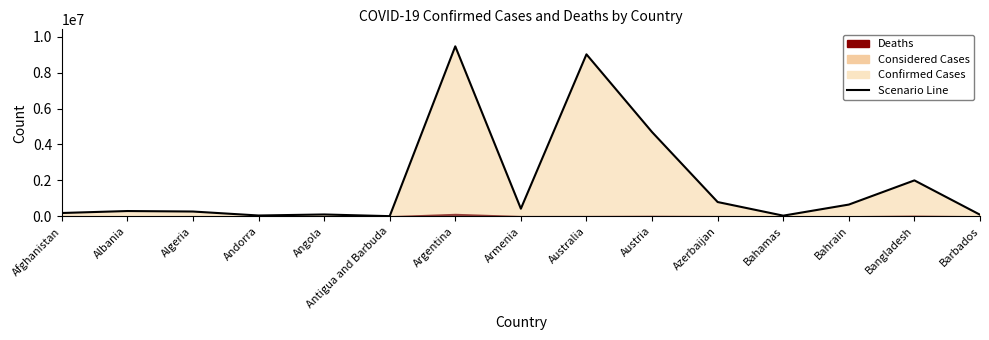

Reading left to right, what are all the values shown in this chart?

Afghanistan=184360	Albania=293917	Algeria=266654	Andorra=45326	Angola=102209	Antigua and Barbuda=8712	Argentina=9465827	Armenia=424400	Australia=9020385	Austria=4691948	Azerbaijan=795495	Bahamas=36533	Bahrain=653447	Bangladesh=2000279	Barbados=88965